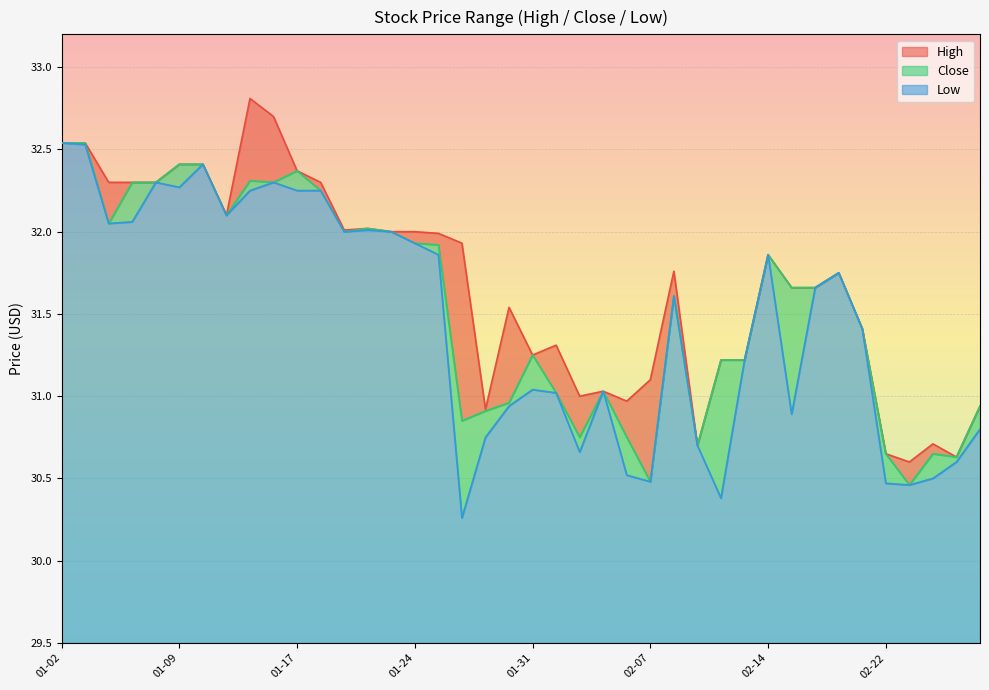

Reading left to right, what are all the values shown in this chart?

High: 32.5	32.5	32.3	32.3	32.3	32.4	32.4	32.1	32.8	32.7	32.4	32.3	32.0	32.0	32.0	32.0	32.0	31.9	30.9	31.5	31.2	31.3	31.0	31.0	31.0	31.1	31.8	30.7	31.2	31.2	31.9	31.7	31.7	31.8	31.4	30.6	30.6	30.7	30.6	30.9
Close: 32.5	32.5	32.0	32.3	32.3	32.4	32.4	32.1	32.3	32.3	32.4	32.2	32.0	32.0	32.0	31.9	31.9	30.9	30.9	31.0	31.2	31.0	30.8	31.0	30.8	30.5	31.6	30.7	31.2	31.2	31.9	31.7	31.7	31.8	31.4	30.6	30.5	30.6	30.6	30.9
Low: 32.5	32.5	32.0	32.1	32.3	32.3	32.4	32.1	32.2	32.3	32.2	32.2	32.0	32.0	32.0	31.9	31.9	30.3	30.8	30.9	31.0	31.0	30.7	31.0	30.5	30.5	31.6	30.7	30.4	31.2	31.9	30.9	31.7	31.8	31.4	30.5	30.5	30.5	30.6	30.8